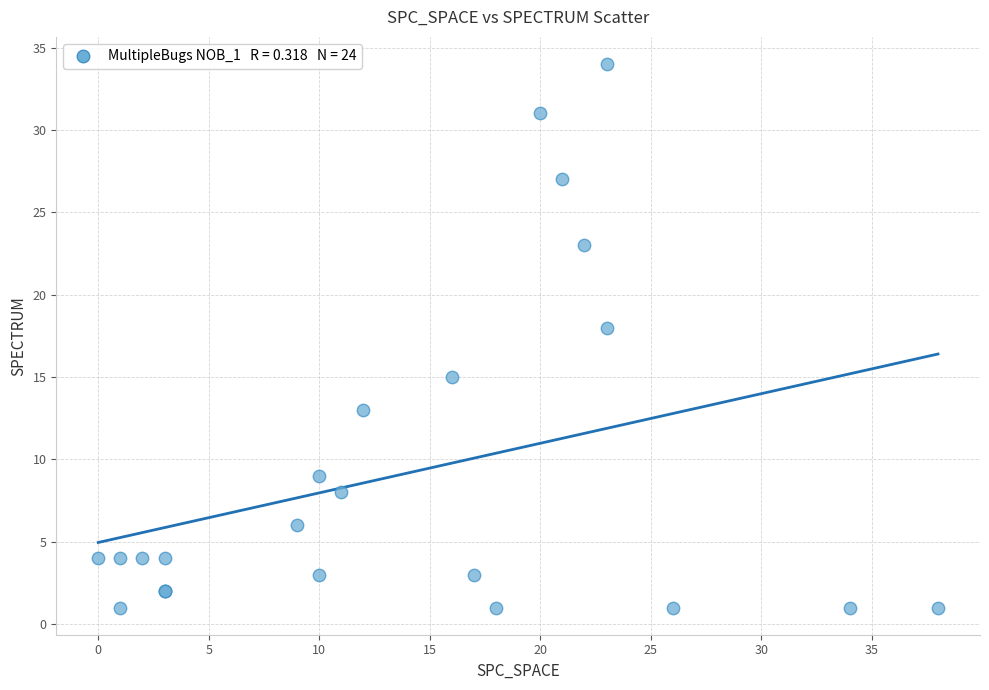

What Y value in the scatter plot is closest to 17?

18